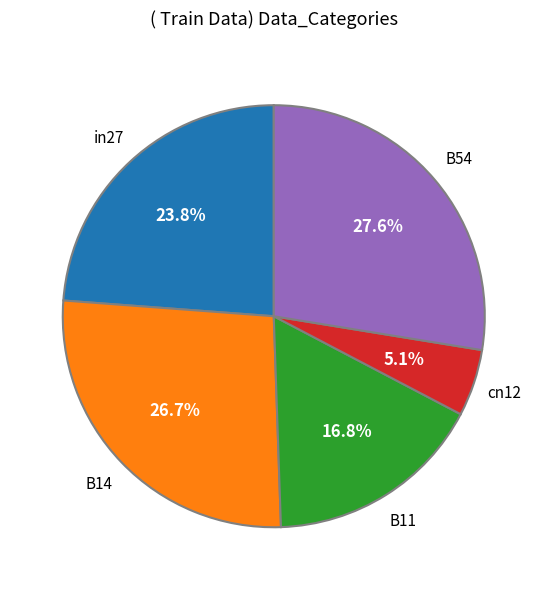

How many slices are in this pie chart?

5